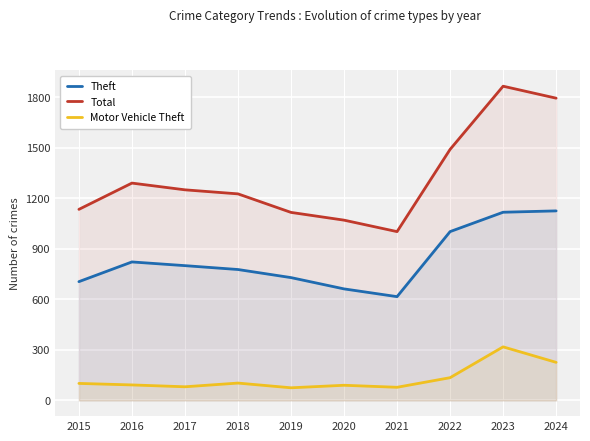

In Theft, how many points are lower than both neighbors (excluding endpoints)?

1